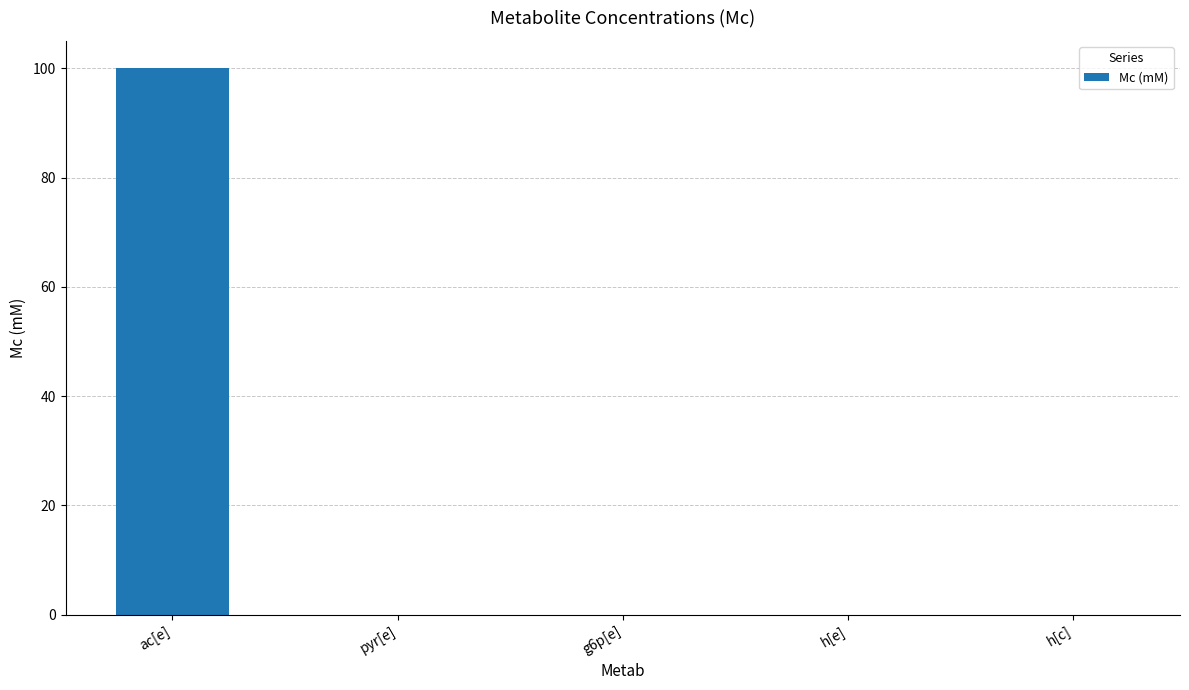

Between h[c] and ac[e], which is larger?

ac[e]